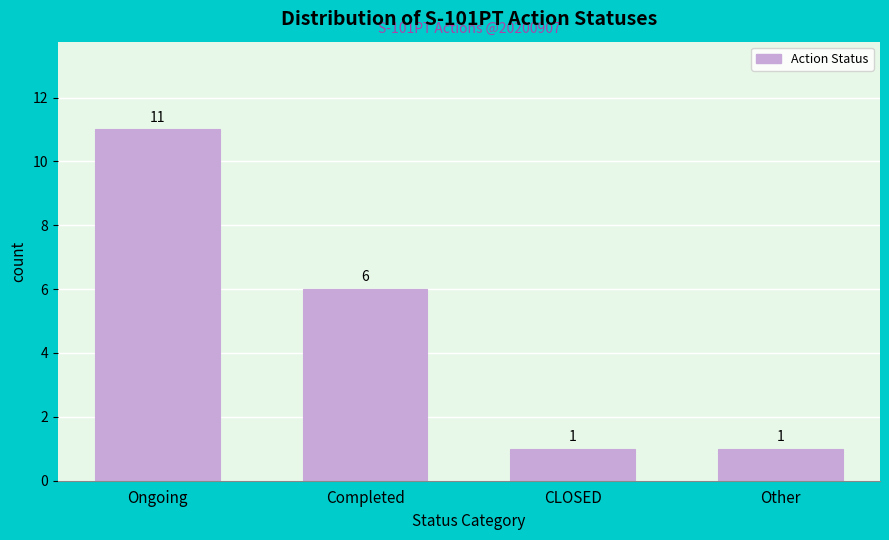

Reading left to right, extract all data points from this chart.

Ongoing=11	Completed=6	CLOSED=1	Other=1